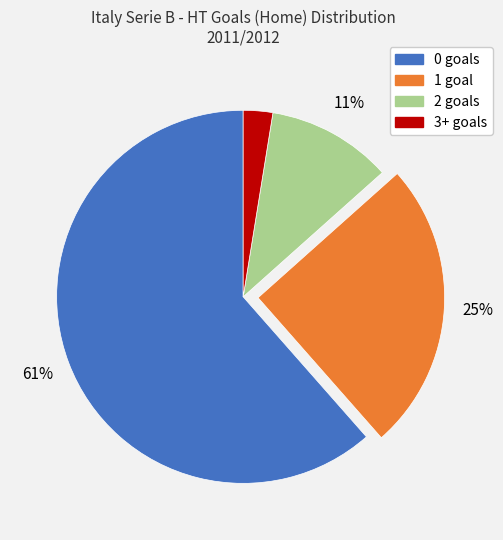

To the nearest percent, what is the difference between the 1 and 0 slice percentages?

36%